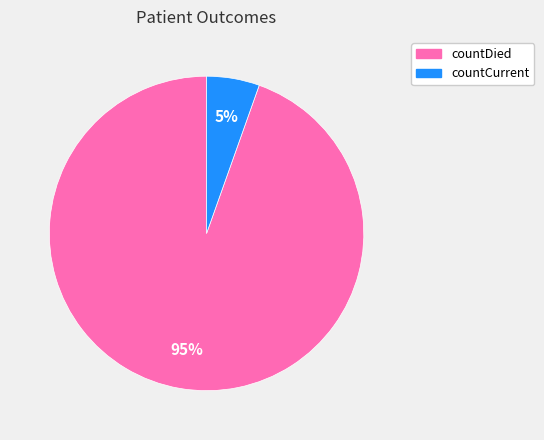

Is there a majority slice in this chart?

Yes